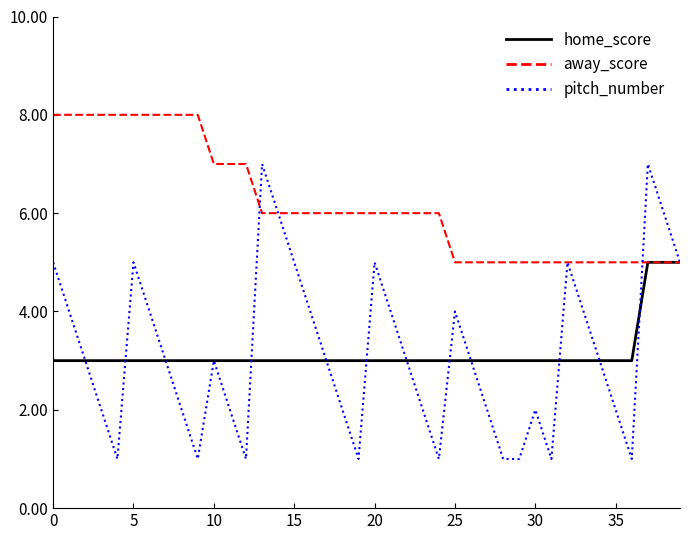

Which series has the largest range (max minus min)?

pitch_number